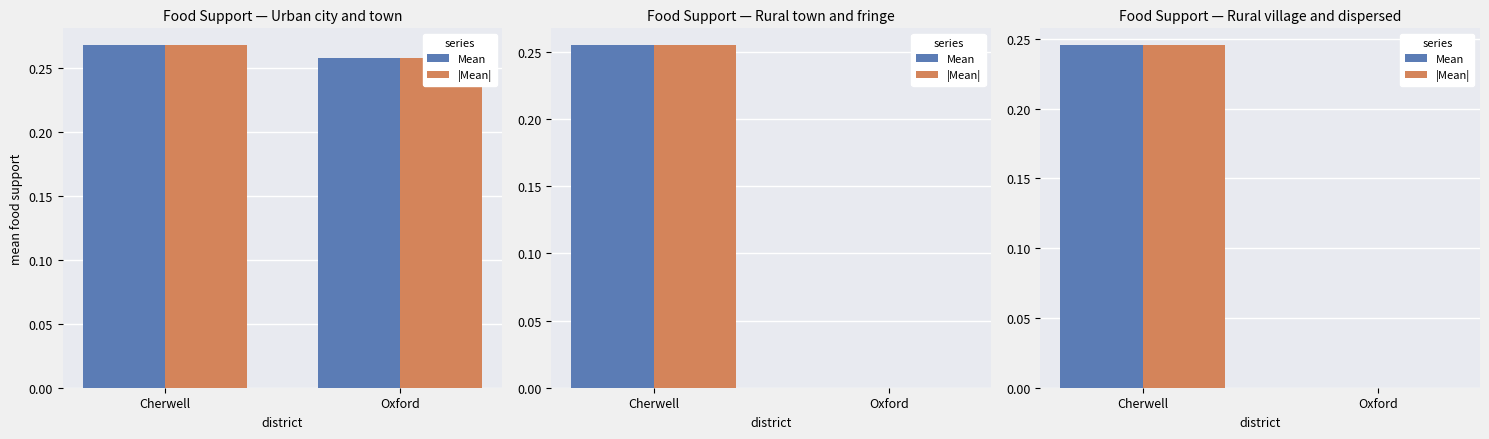

At Cherwell, list the series in order from smallest to largest.

Mean, |Mean|